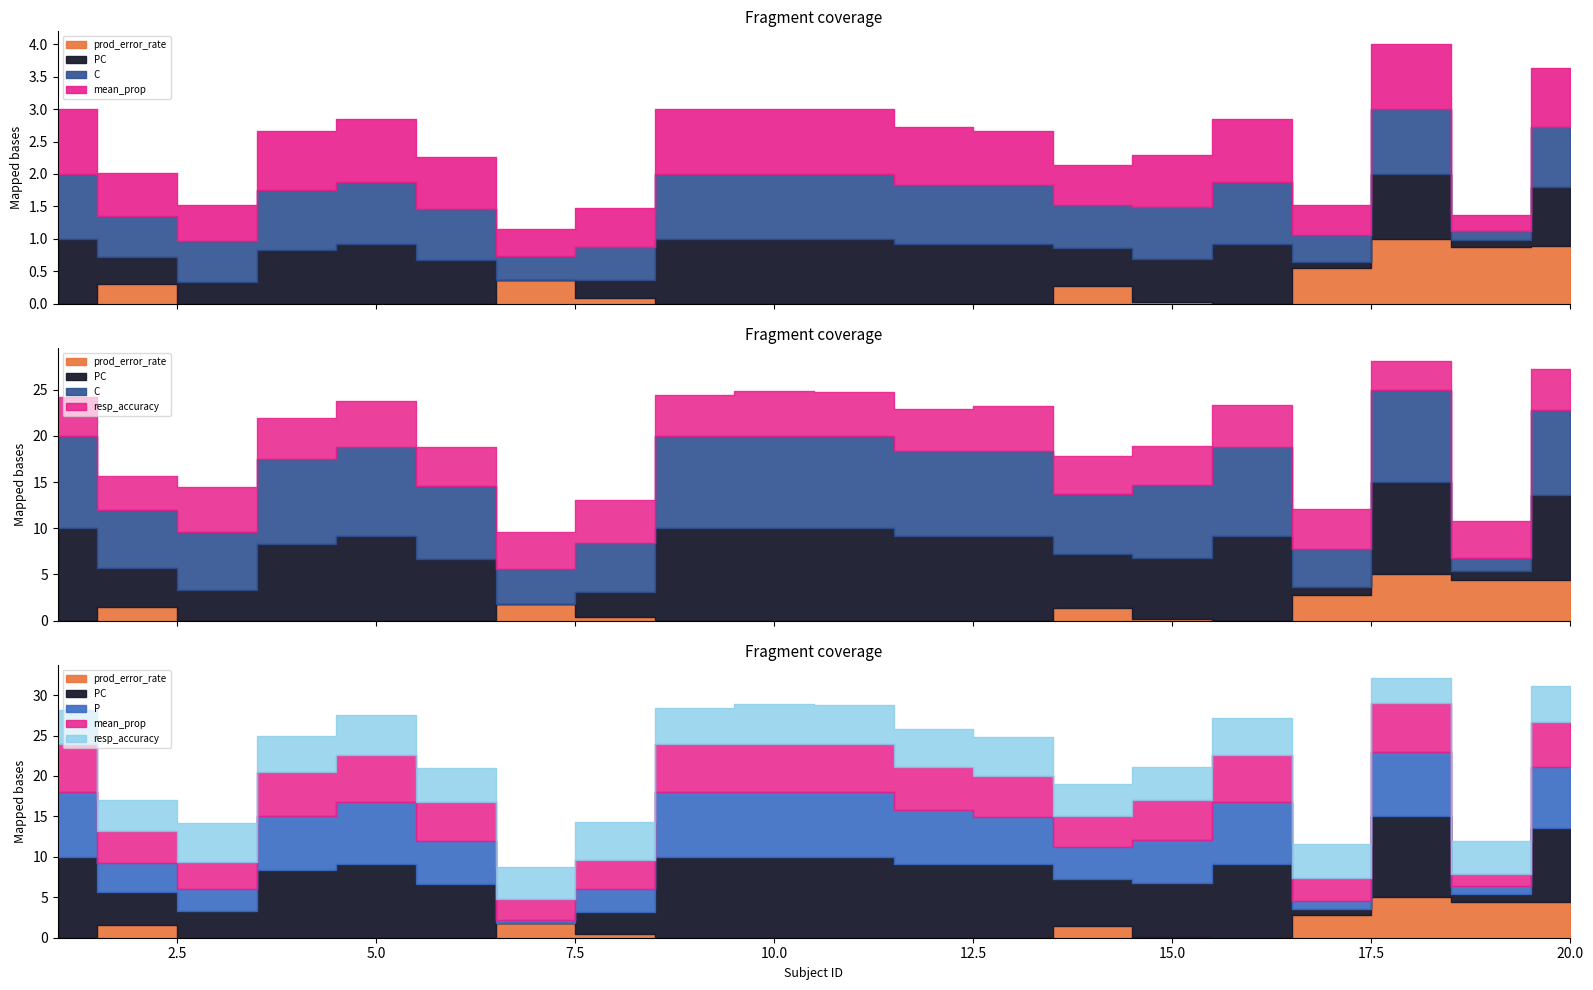

At how many categories does at least one series exceed 0?

20